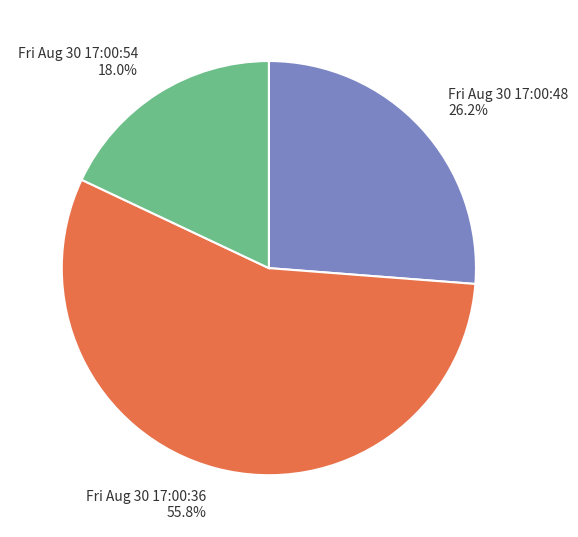

Is the sum of Fri Aug 30 17:00:36 and Fri Aug 30 17:00:48 greater than half?

Yes